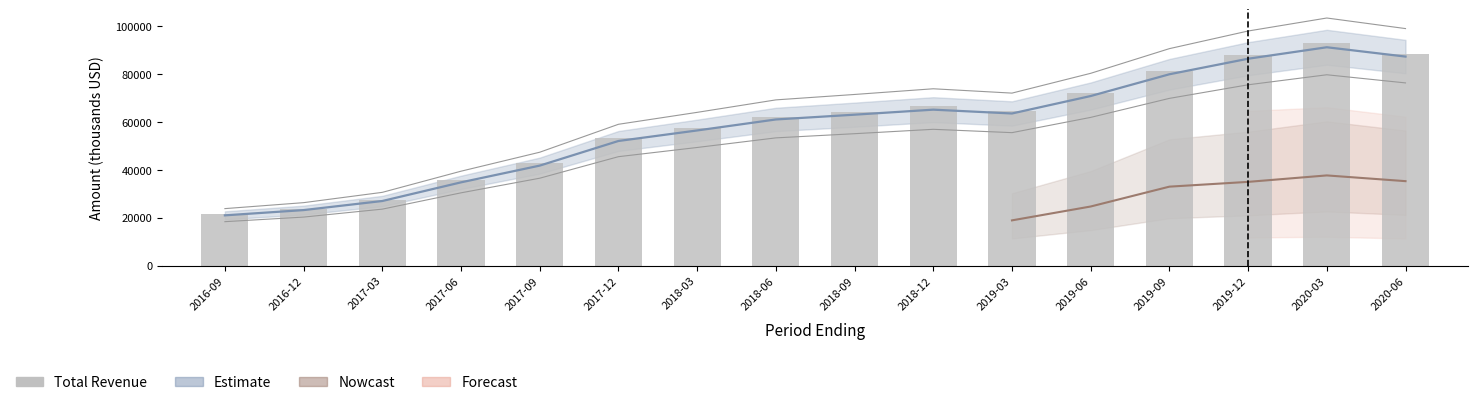

List the labels in order of value, smallest first.

2016-09, 2016-12, 2017-03, 2017-06, 2017-09, 2017-12, 2018-03, 2018-06, 2018-09, 2019-03, 2018-12, 2019-06, 2019-09, 2019-12, 2020-06, 2020-03